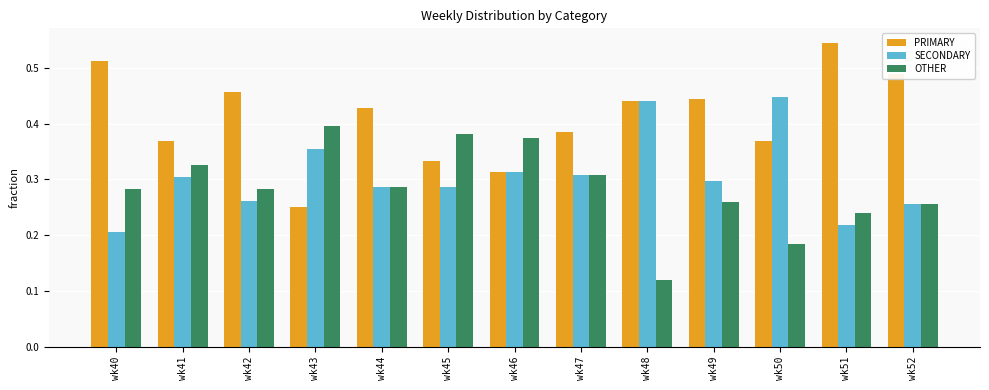

True or false: PRIMARY has a value of 0.6 at wk49.

False